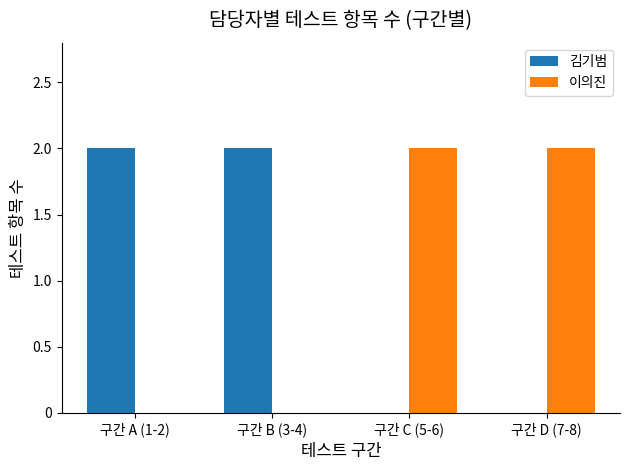

The value of 김기범 at 구간 C (5-6) is 0. True or false?

True